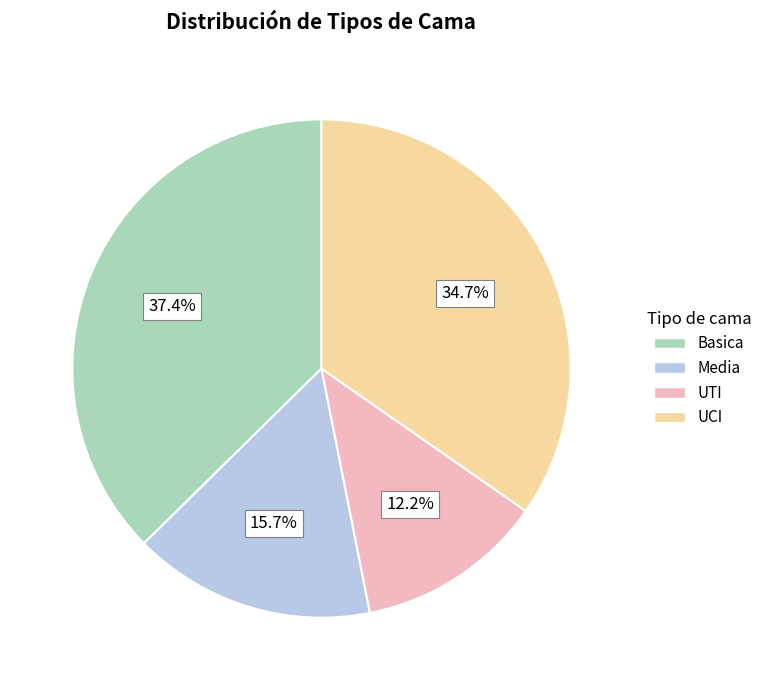

What percentage is NOT represented by Media?

84.3%